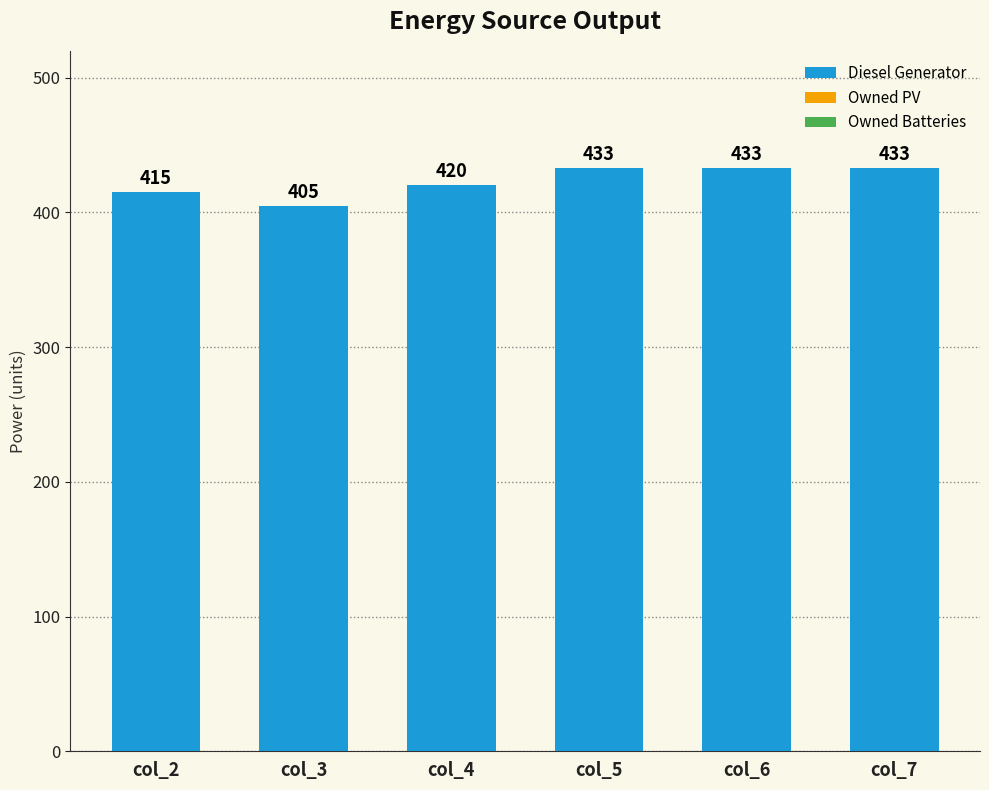

Reading left to right, extract all data points from this chart.

415	405	420	433	433	433